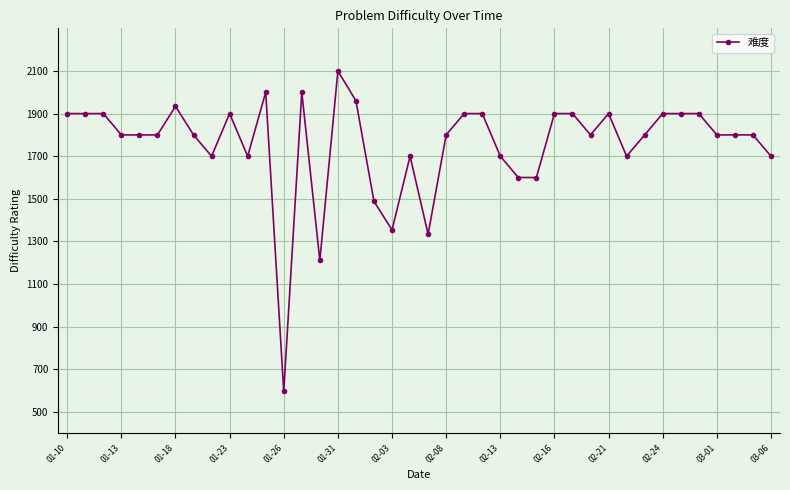

True or false: the data has more than 0 interior local peaks.

True